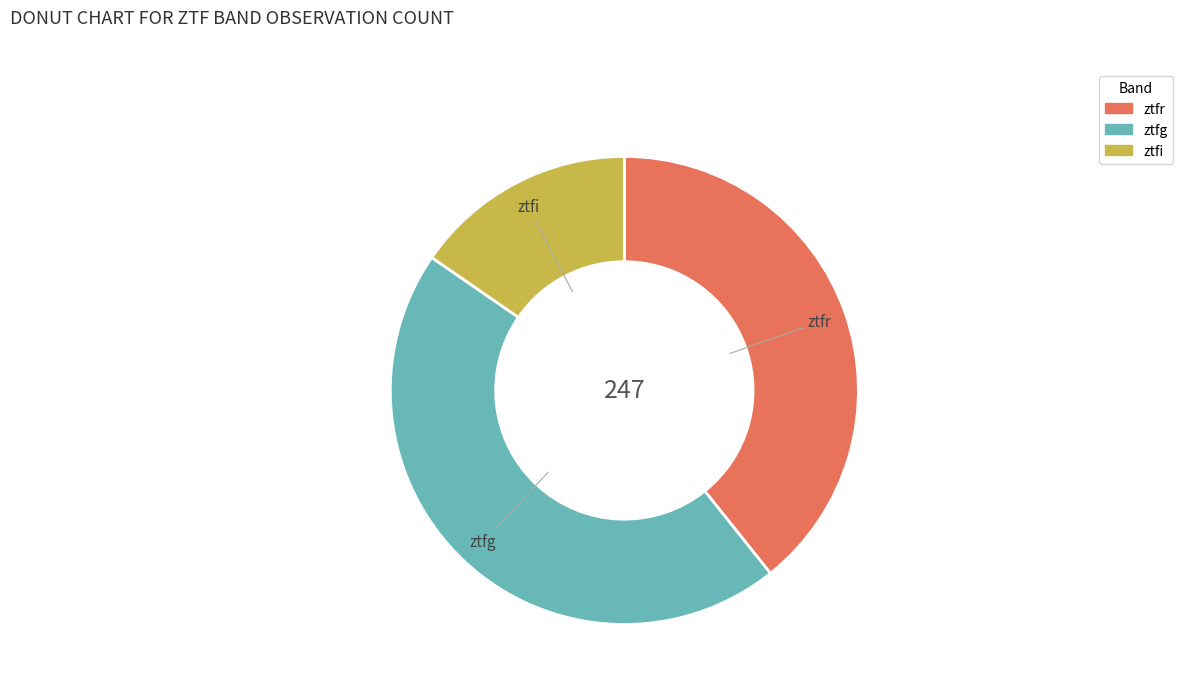

What is the largest slice in the pie chart?

ztfg